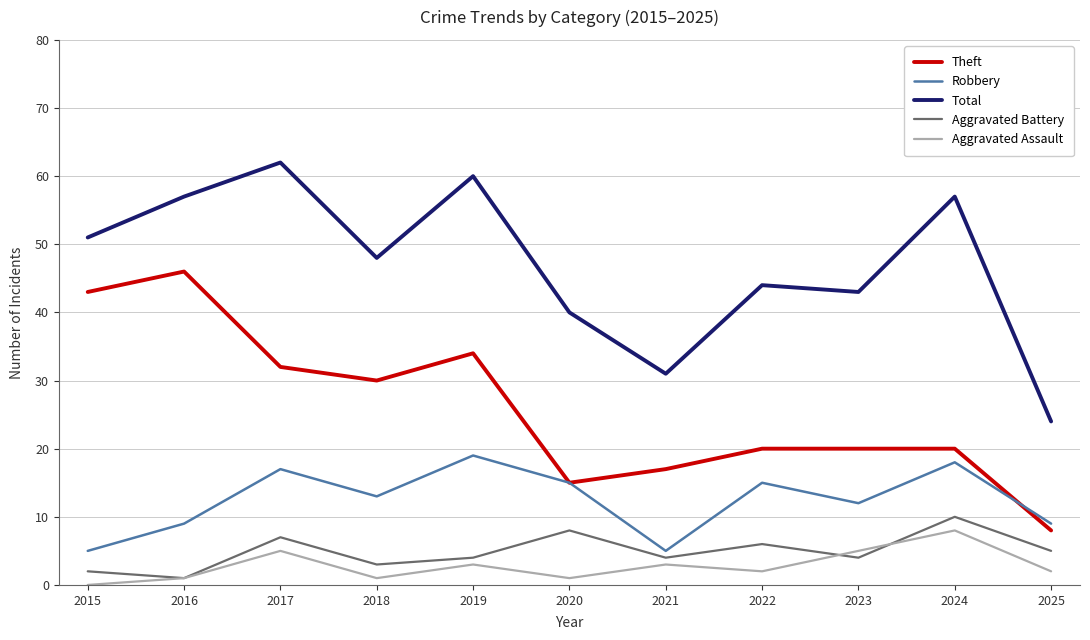

What value does the Aggravated Assault series have at 2017?

5